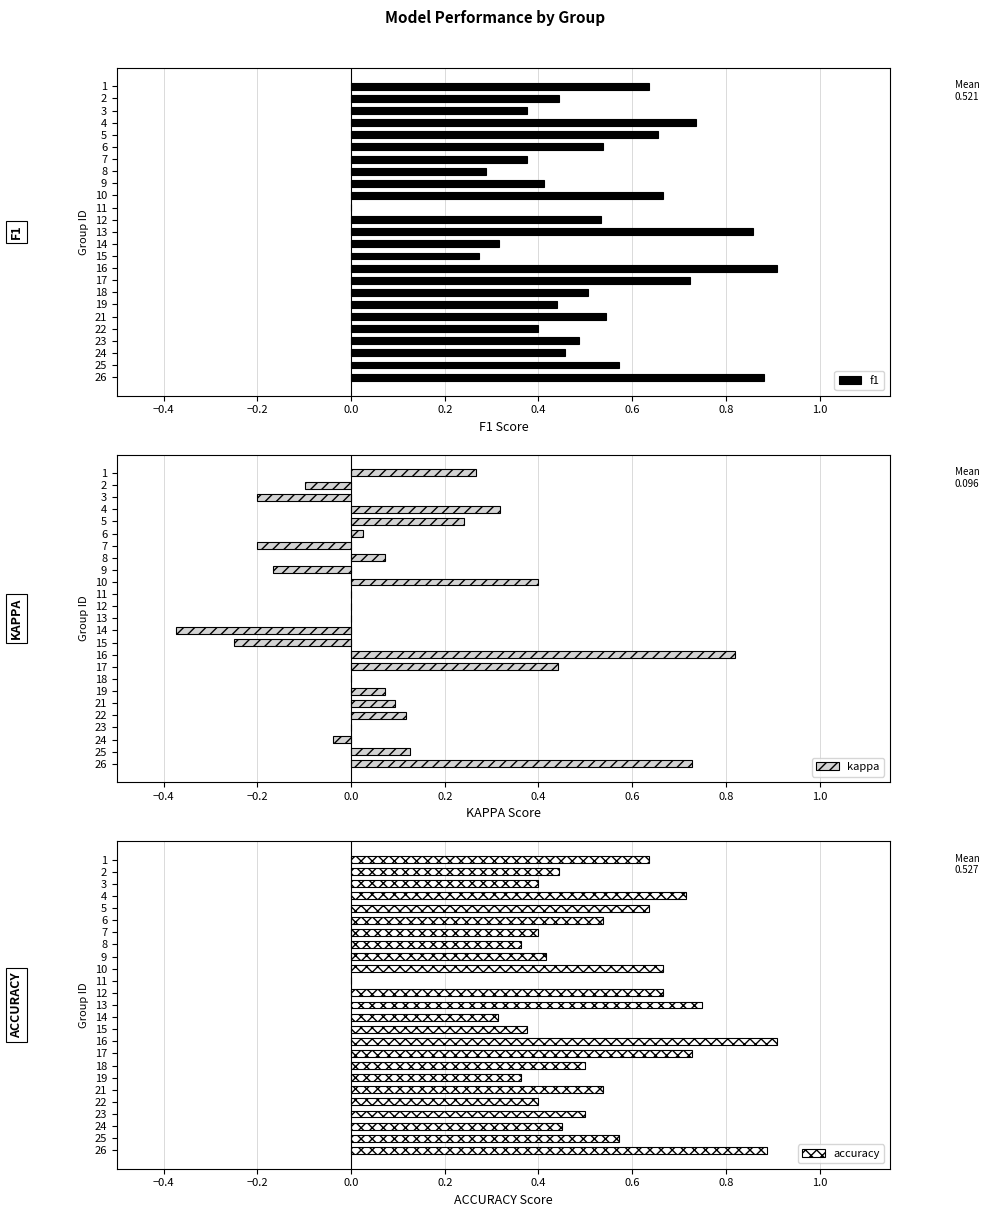

How many data points in kappa are above 0?

13